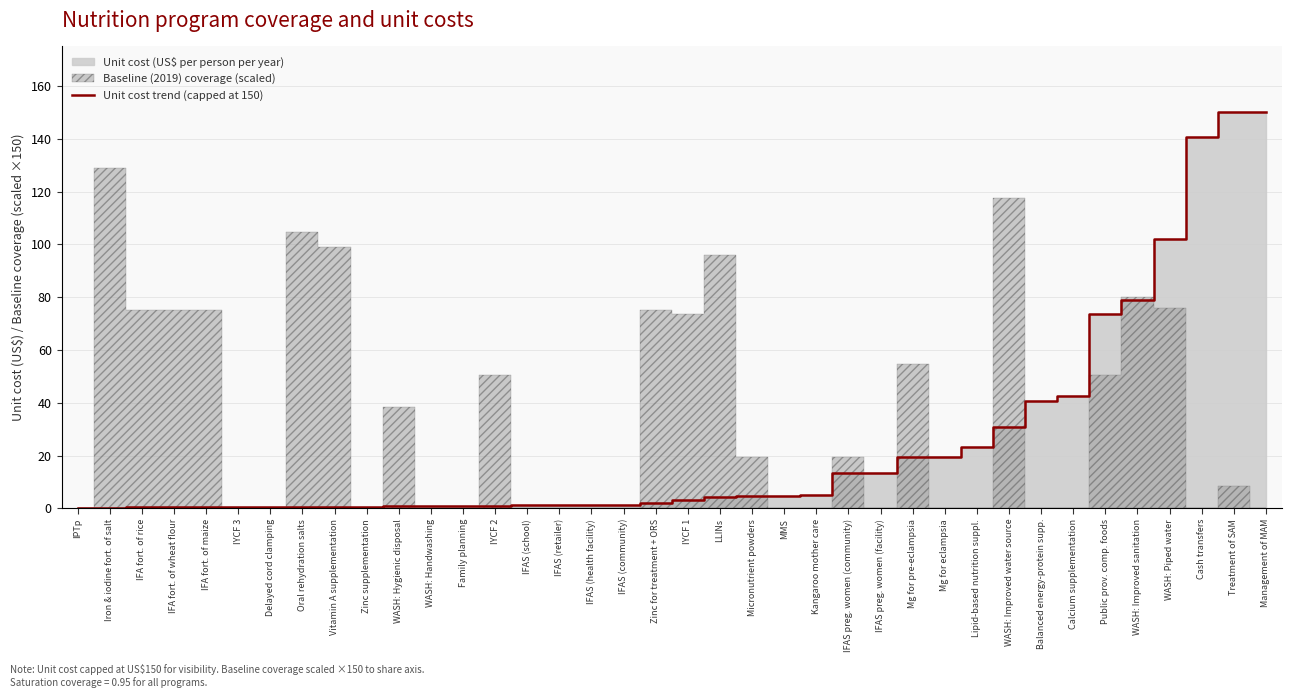

True or false: the data shows 0.5 at WASH: Handwashing.

False